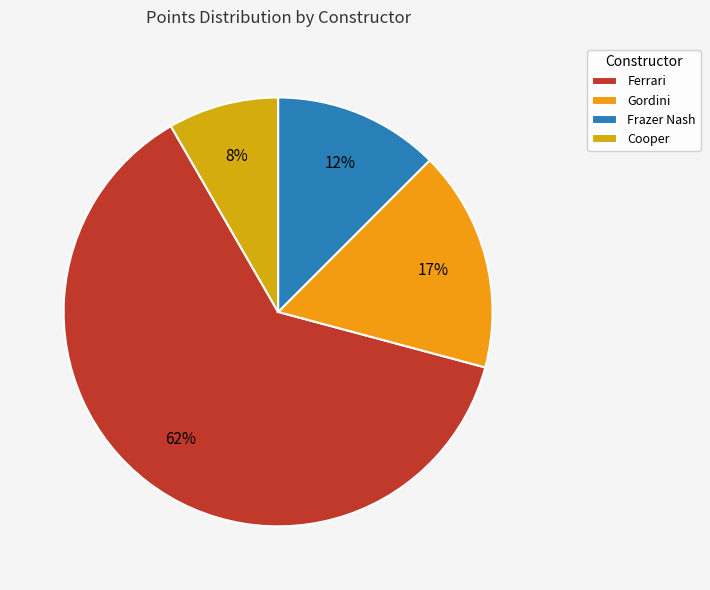

How many segments does this pie chart have?

4